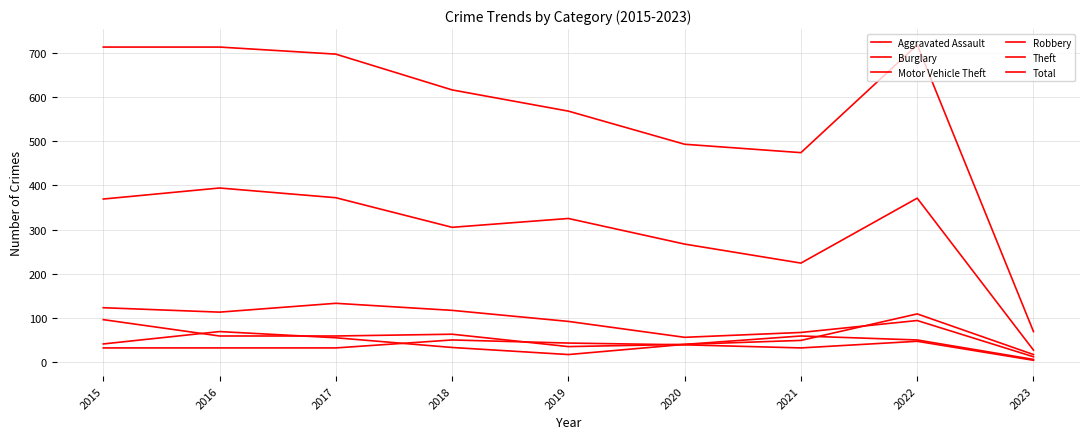

How many lines are shown in the chart?

6